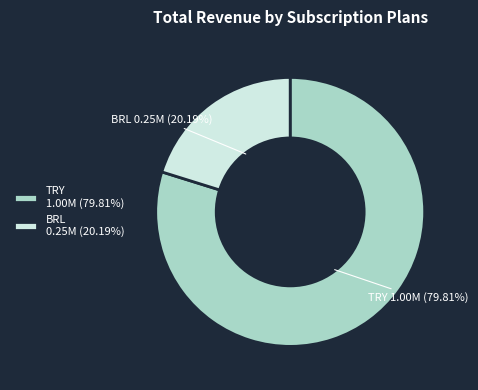

What percentage do BRL and TRY together represent?

100.0%